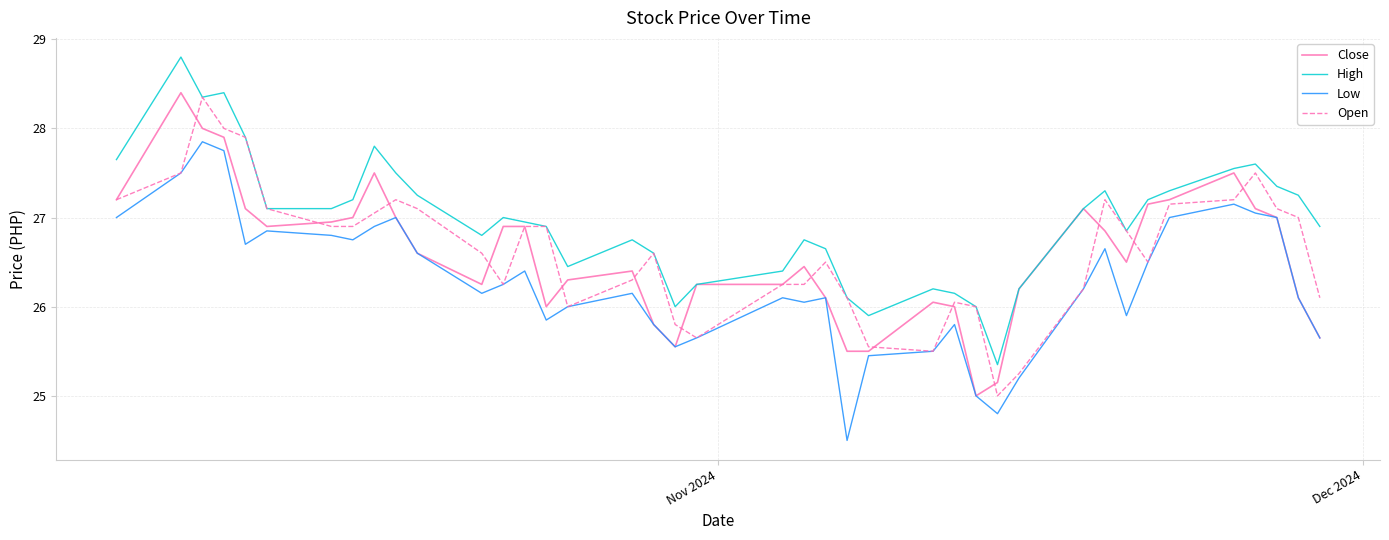

What is the minimum value shown in the chart?

24.5